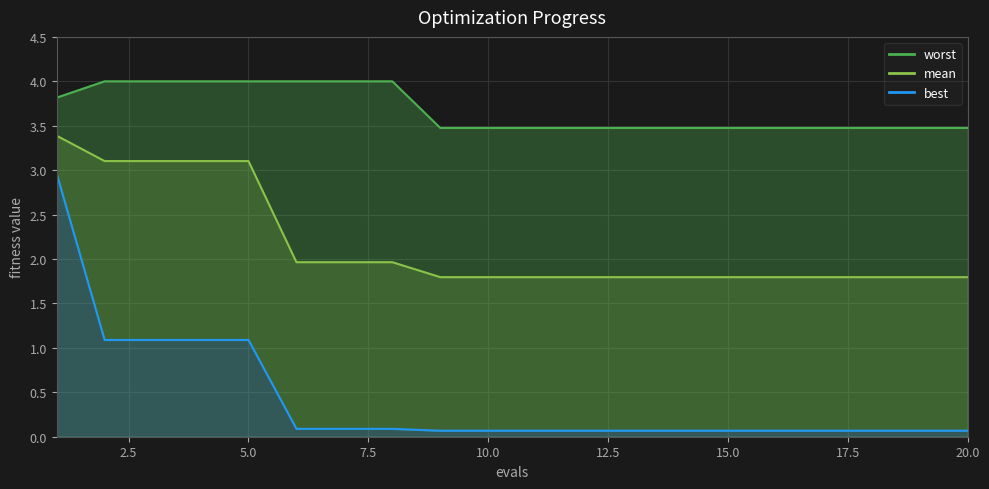

Which series changed the most between 18 and 19?

mean